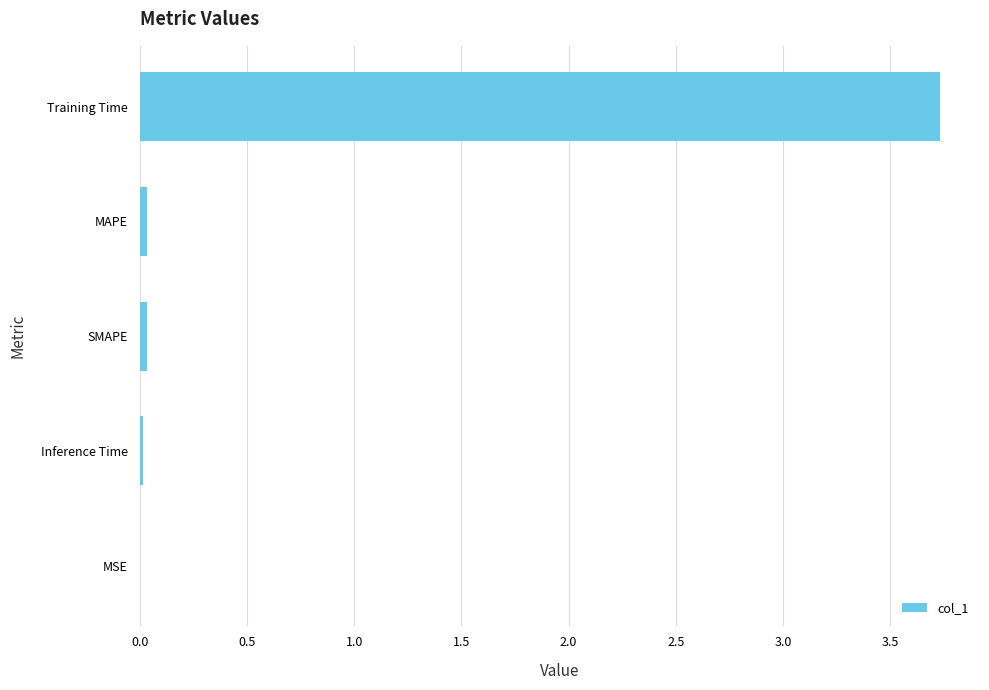

What is the sum of all values?

3.8